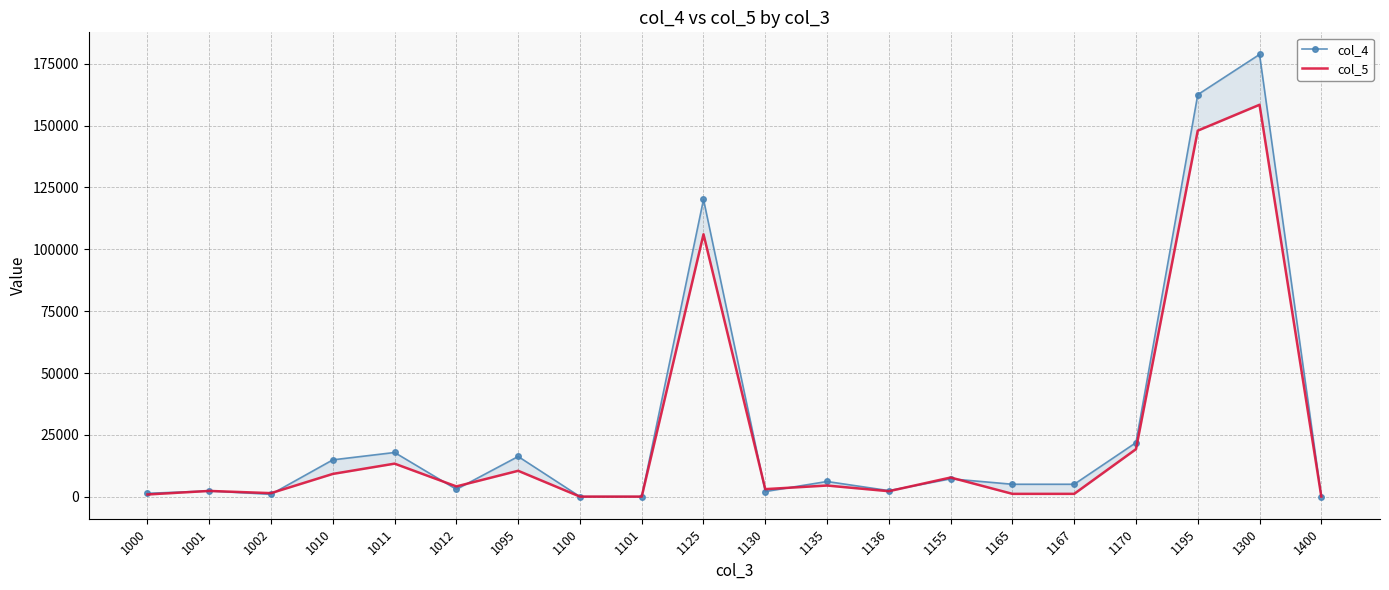

At which label does col_5 first exceed 4152?

1010